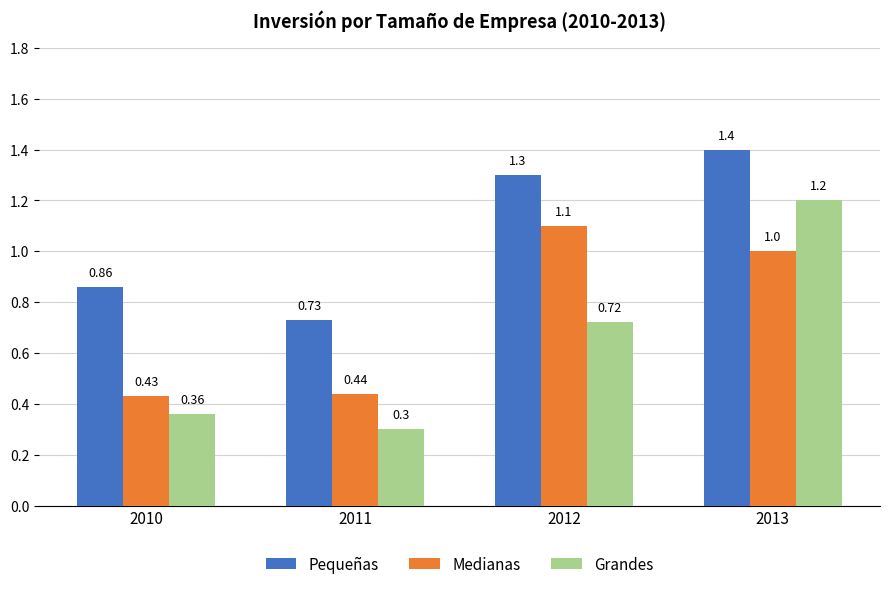

Where is Grandes nearest to the value 0?

2011